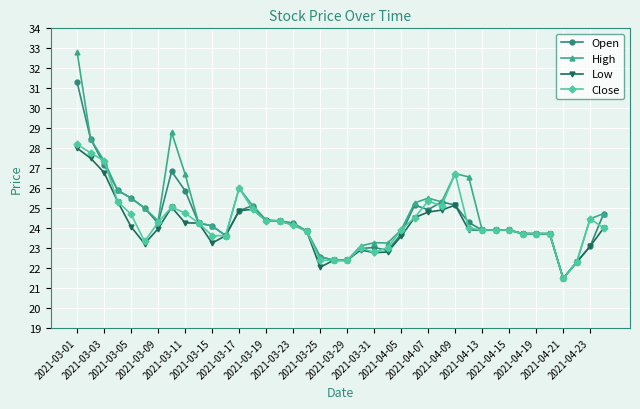

What is the average value of the Close series?

24.3